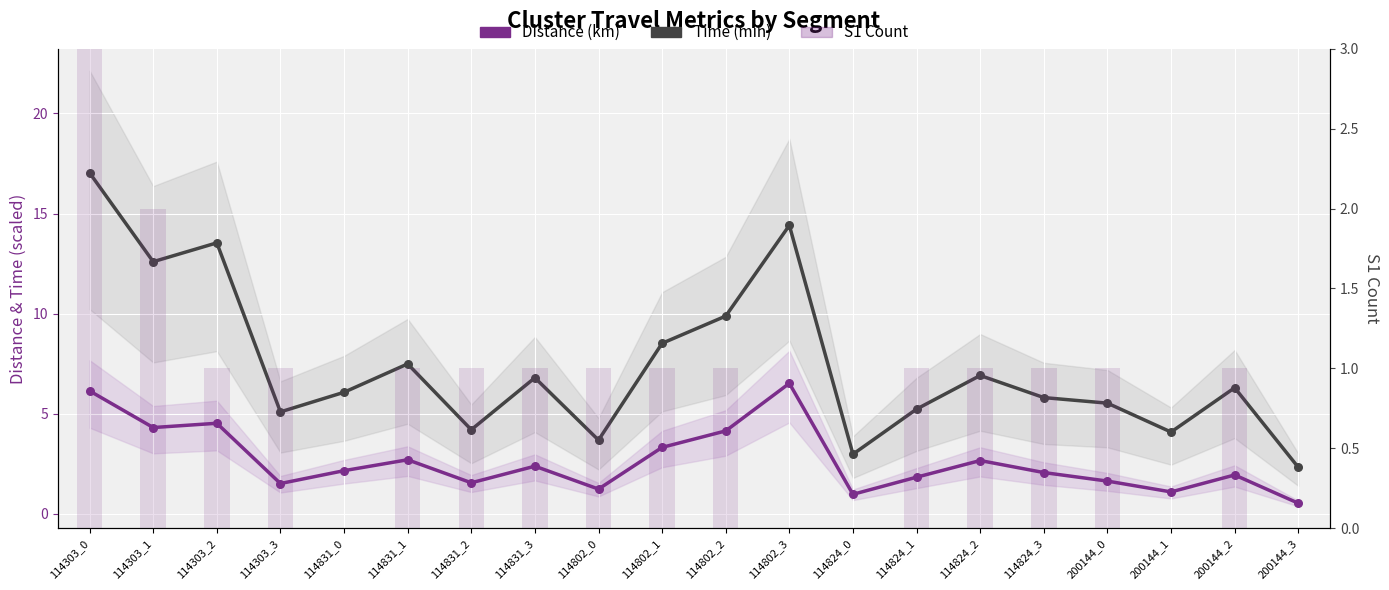

Which series reaches the maximum Y coordinate?

Time (min)